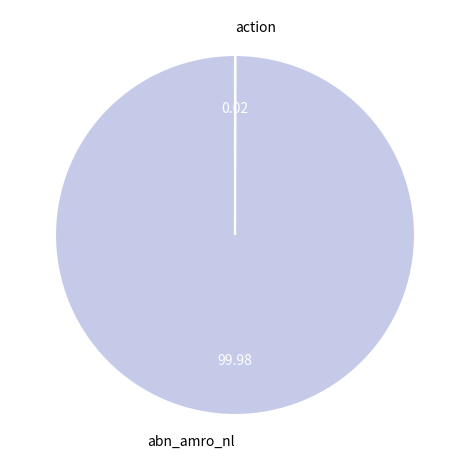

Does any single category account for the majority?

Yes